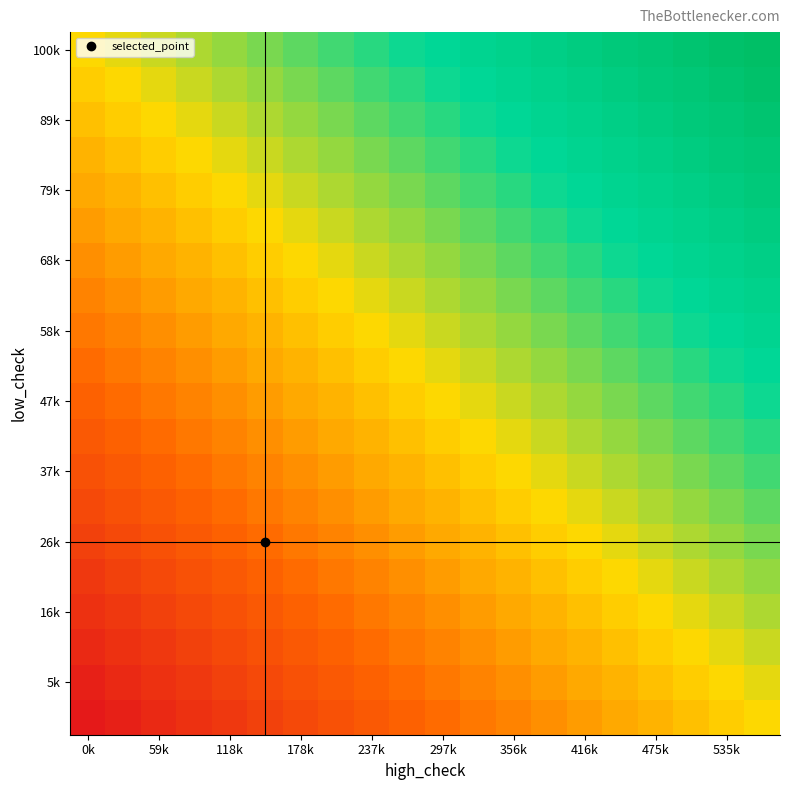

How many series are shown in this chart?

20